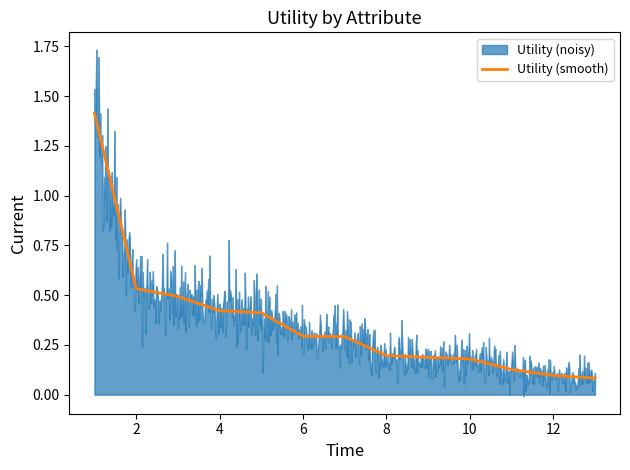

True or false: the data shows 0.2 at diag_1.

False